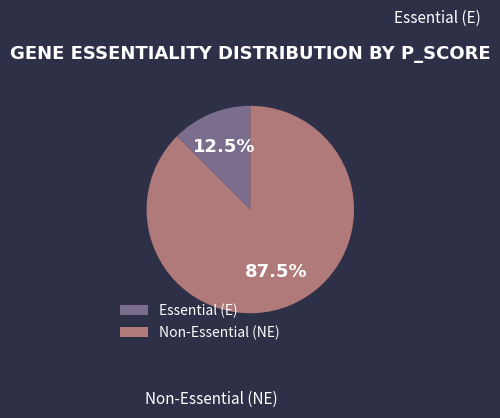

Rank the categories by value from highest to lowest.

Non-Essential (NE), Essential (E)